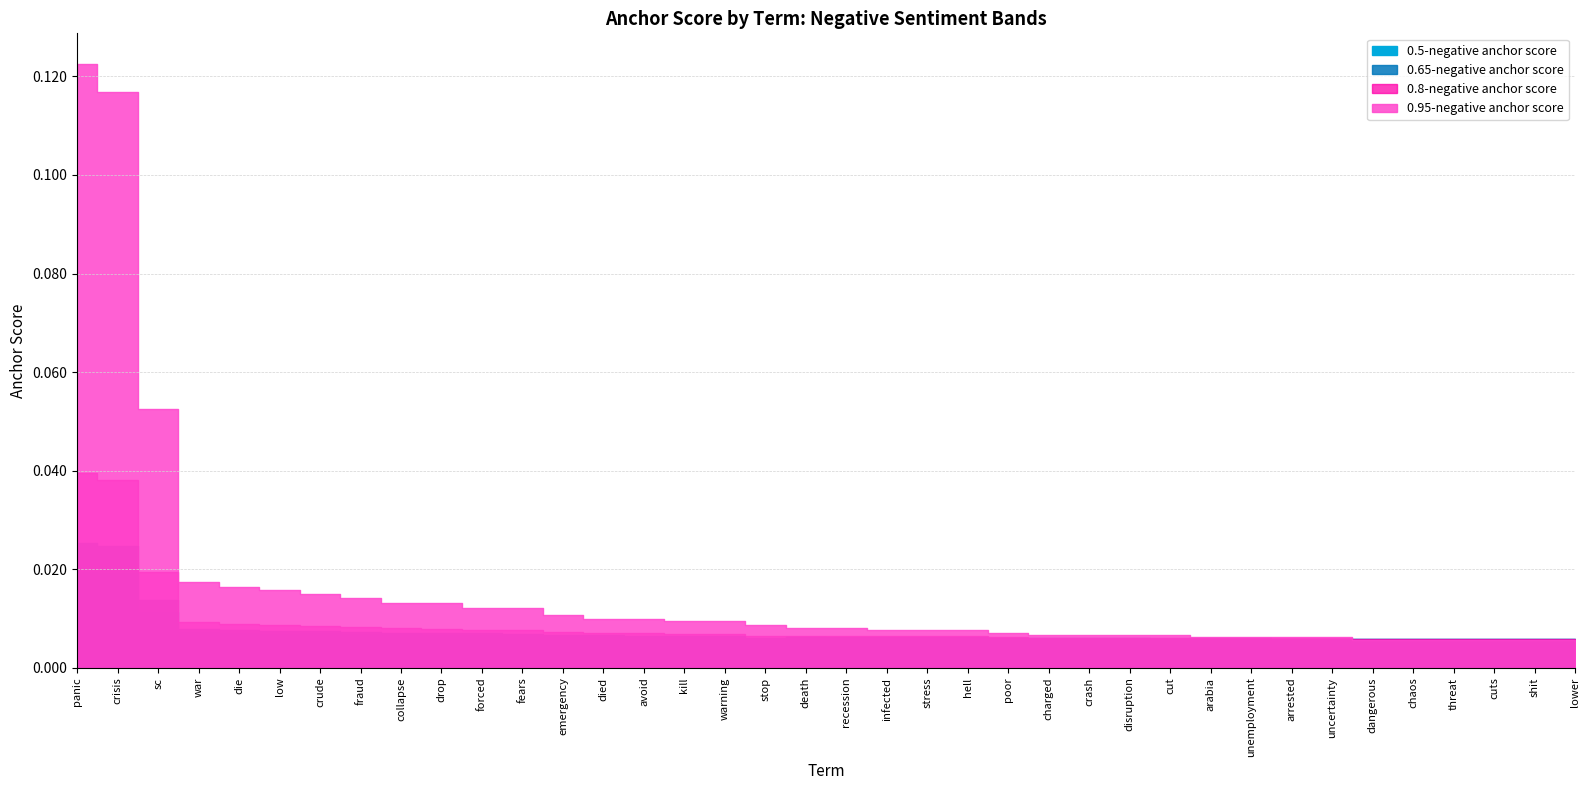

The value of 0.8-negative anchor score at unemployment is 0.0. True or false?

True